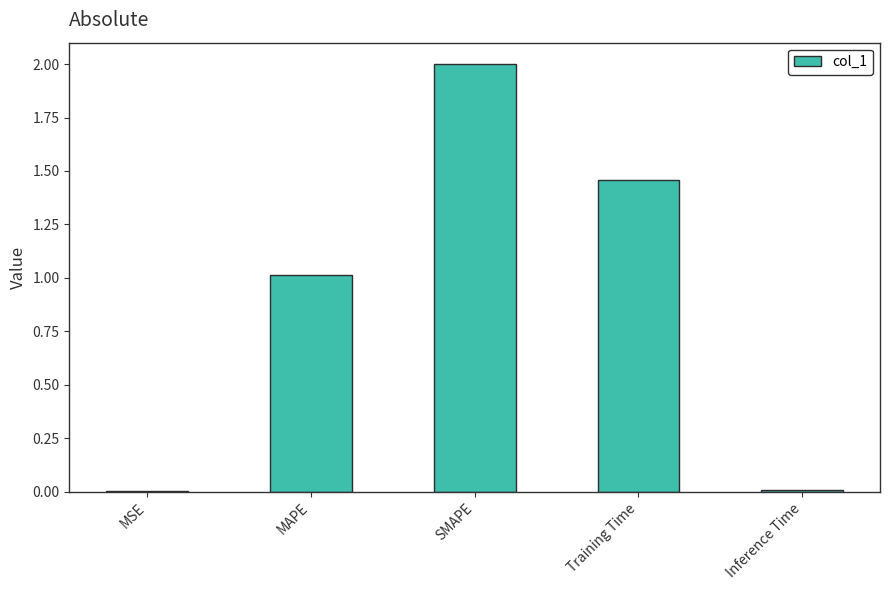

Which has a higher value, MAPE or SMAPE?

SMAPE